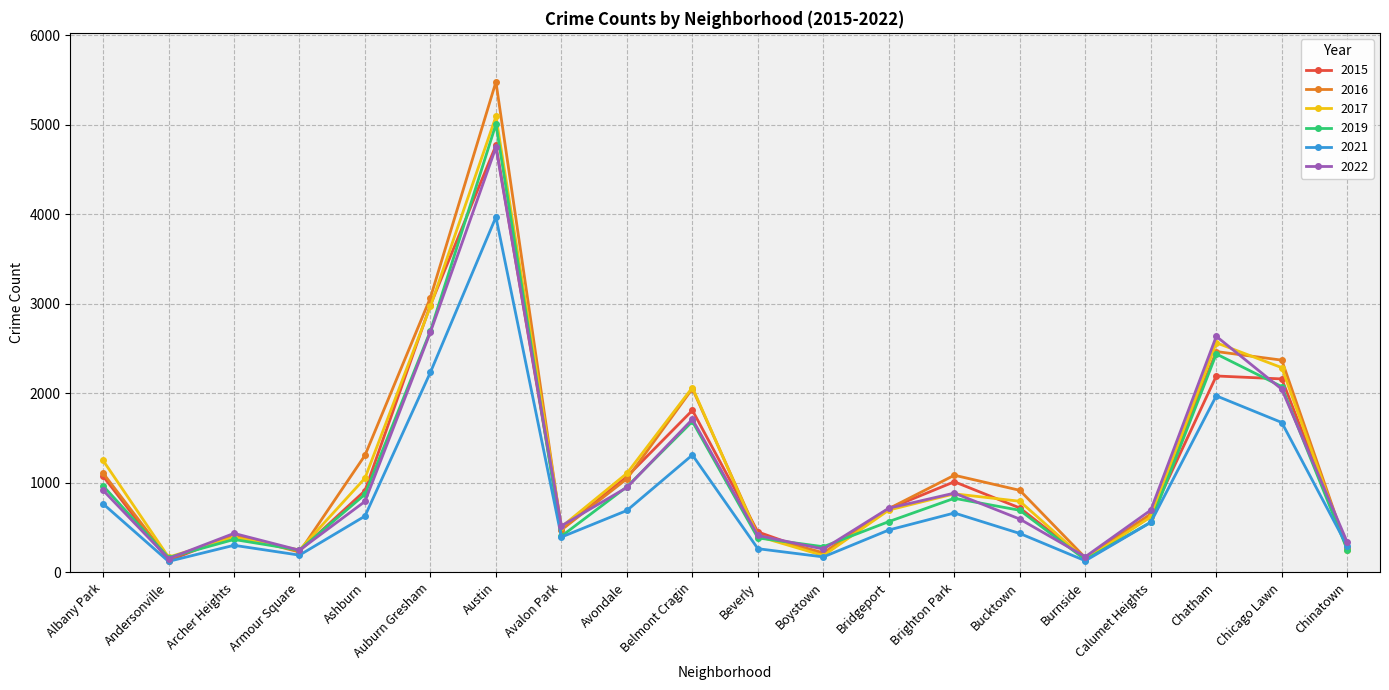

What is the label of the 1st point from the left?

Albany Park